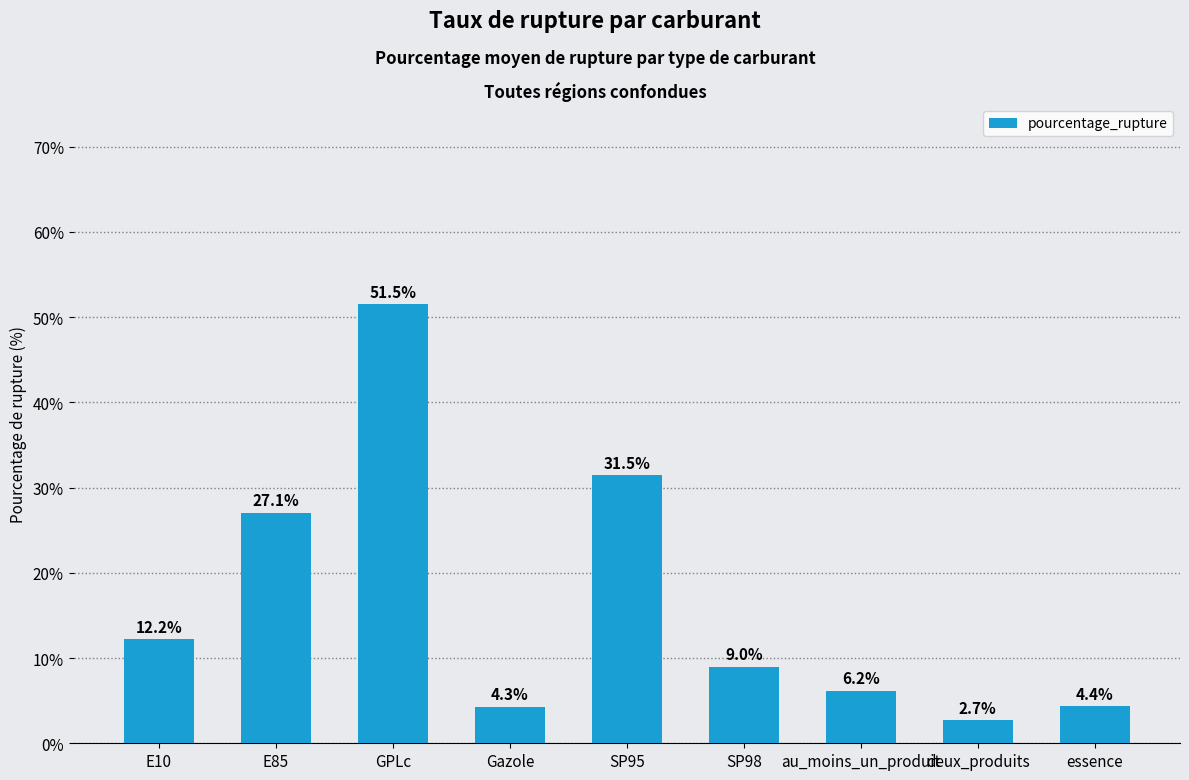

The value at E10 is 16.1. True or false?

False